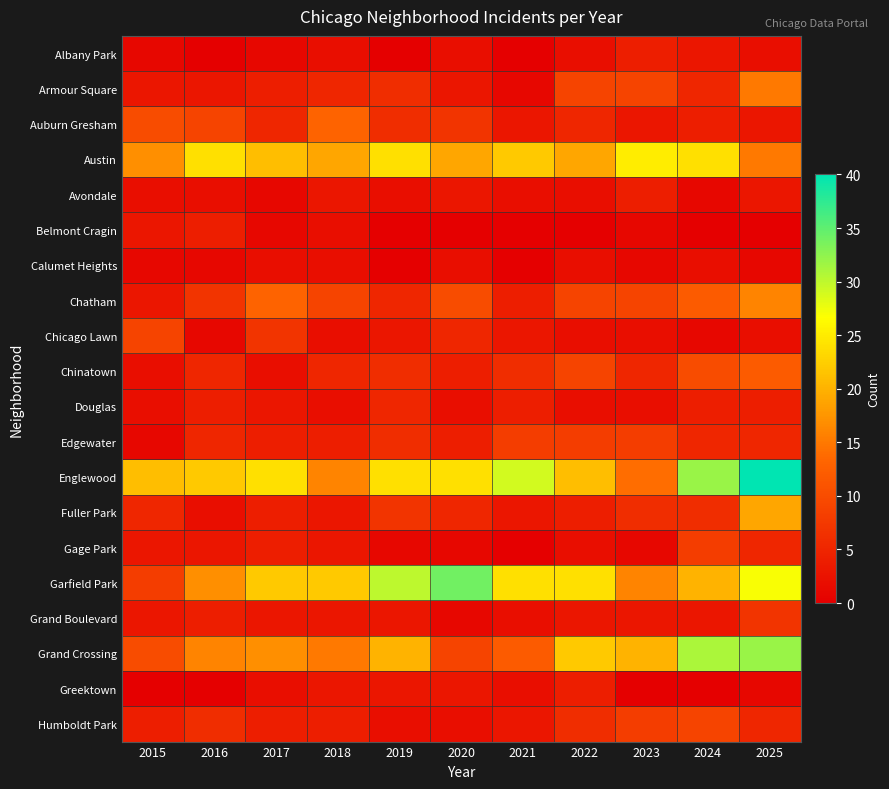

Reading left to right, what are all the values shown in this chart?

Albany Park: 2015=1	2016=0	2017=1	2018=2	2019=0	2020=2	2021=0	2022=2	2023=4	2024=3	2025=2
Armour Square: 2015=3	2016=3	2017=4	2018=5	2019=6	2020=3	2021=1	2022=9	2023=9	2024=5	2025=15
Auburn Gresham: 2015=10	2016=9	2017=5	2018=13	2019=6	2020=7	2021=3	2022=5	2023=3	2024=4	2025=3
Austin: 2015=17	2016=24	2017=21	2018=19	2019=24	2020=19	2021=22	2022=19	2023=25	2024=24	2025=15
Avondale: 2015=2	2016=2	2017=1	2018=3	2019=2	2020=3	2021=2	2022=2	2023=4	2024=1	2025=3
Belmont Cragin: 2015=3	2016=4	2017=1	2018=2	2019=0	2020=0	2021=0	2022=0	2023=1	2024=0	2025=0
Calumet Heights: 2015=1	2016=1	2017=2	2018=2	2019=0	2020=2	2021=0	2022=2	2023=1	2024=2	2025=1
Chatham: 2015=3	2016=7	2017=13	2018=9	2019=5	2020=10	2021=4	2022=9	2023=9	2024=12	2025=16
Chicago Lawn: 2015=9	2016=1	2017=7	2018=2	2019=3	2020=5	2021=3	2022=2	2023=2	2024=1	2025=2
Chinatown: 2015=2	2016=5	2017=2	2018=5	2019=6	2020=4	2021=6	2022=9	2023=5	2024=10	2025=12
Douglas: 2015=2	2016=4	2017=3	2018=2	2019=5	2020=2	2021=4	2022=2	2023=2	2024=4	2025=4
Edgewater: 2015=1	2016=5	2017=4	2018=4	2019=6	2020=4	2021=8	2022=8	2023=8	2024=5	2025=5
Englewood: 2015=21	2016=22	2017=24	2018=16	2019=24	2020=24	2021=29	2022=21	2023=14	2024=32	2025=40
Fuller Park: 2015=5	2016=2	2017=4	2018=3	2019=7	2020=5	2021=3	2022=4	2023=6	2024=6	2025=19
Gage Park: 2015=3	2016=3	2017=4	2018=3	2019=1	2020=1	2021=0	2022=2	2023=1	2024=8	2025=5
Garfield Park: 2015=8	2016=17	2017=22	2018=22	2019=30	2020=34	2021=24	2022=24	2023=16	2024=20	2025=27
Grand Boulevard: 2015=3	2016=4	2017=3	2018=3	2019=3	2020=1	2021=2	2022=3	2023=3	2024=3	2025=7
Grand Crossing: 2015=10	2016=16	2017=17	2018=15	2019=20	2020=9	2021=12	2022=22	2023=20	2024=31	2025=32
Greektown: 2015=0	2016=0	2017=2	2018=3	2019=3	2020=3	2021=2	2022=4	2023=0	2024=0	2025=1
Humboldt Park: 2015=4	2016=6	2017=4	2018=4	2019=2	2020=2	2021=3	2022=6	2023=8	2024=9	2025=5